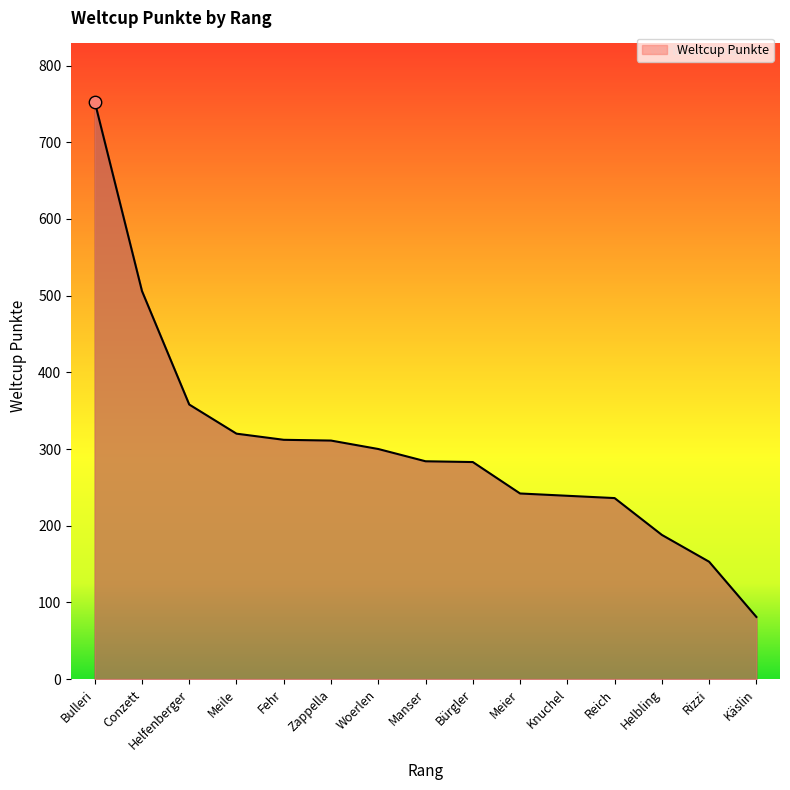

What is the change in value from Zappella to Rizzi?

-158